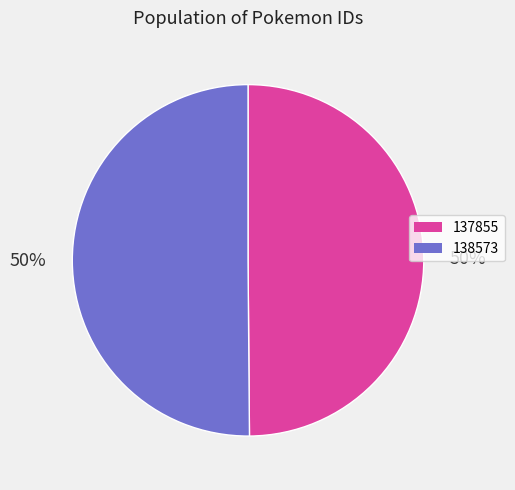

What is the ratio of the value at 137855 to the value at 138573?

1.0